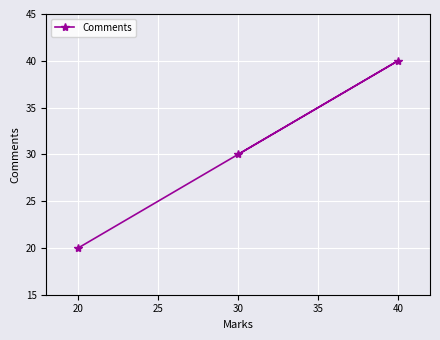

List the labels in order of value, smallest first.

20, 30, 40